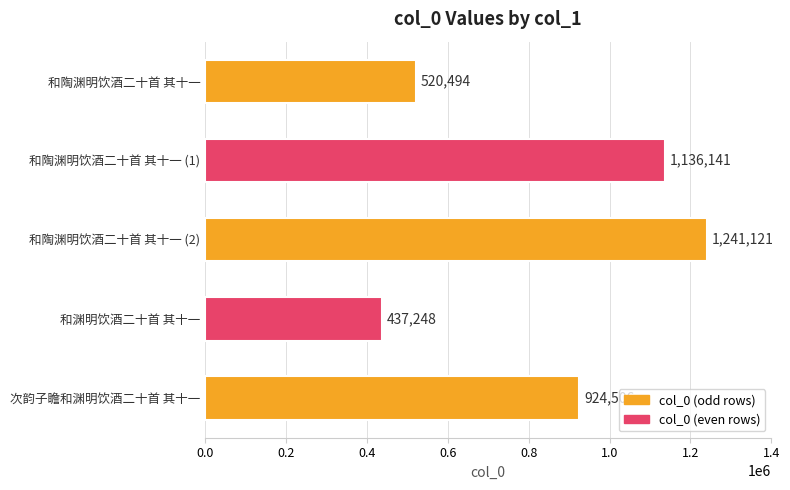

Are the bars horizontal?

Yes